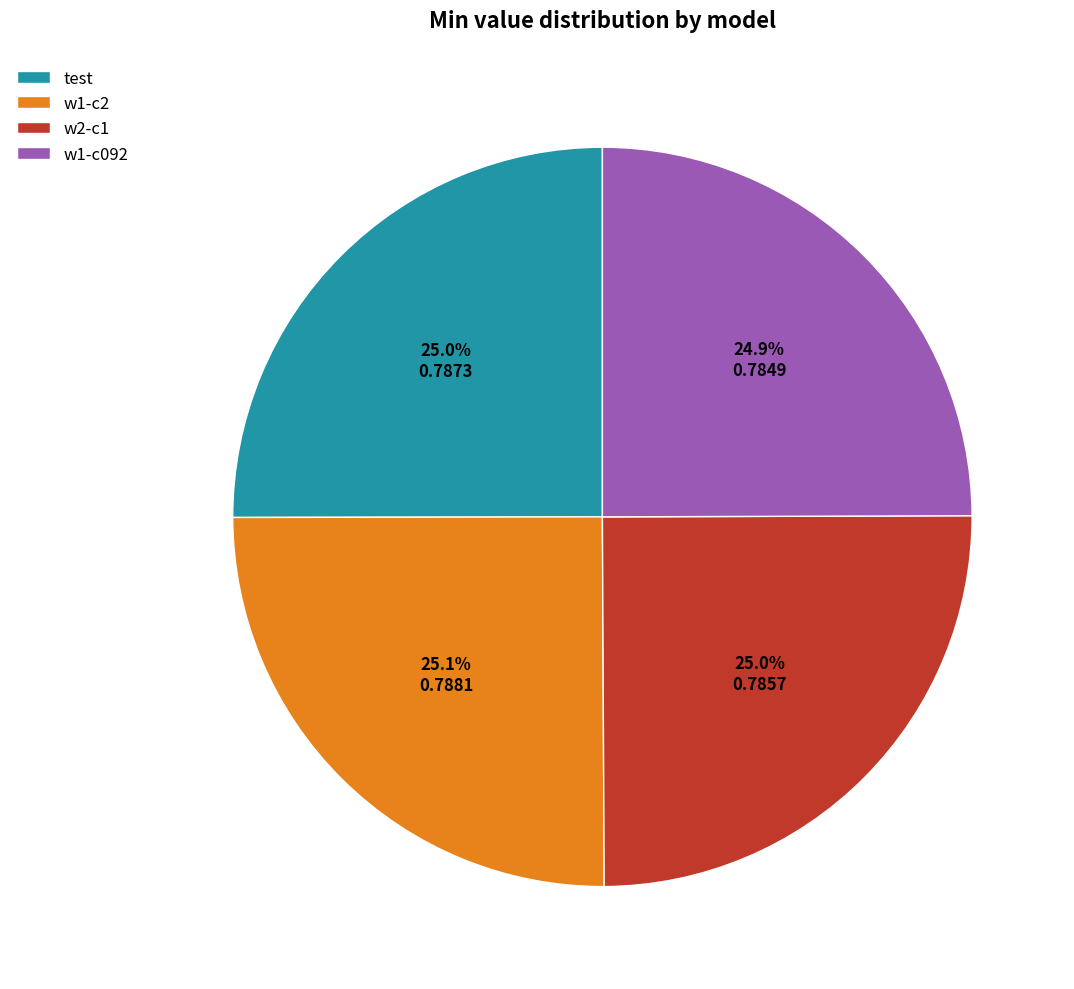

How many slices are in this pie chart?

4